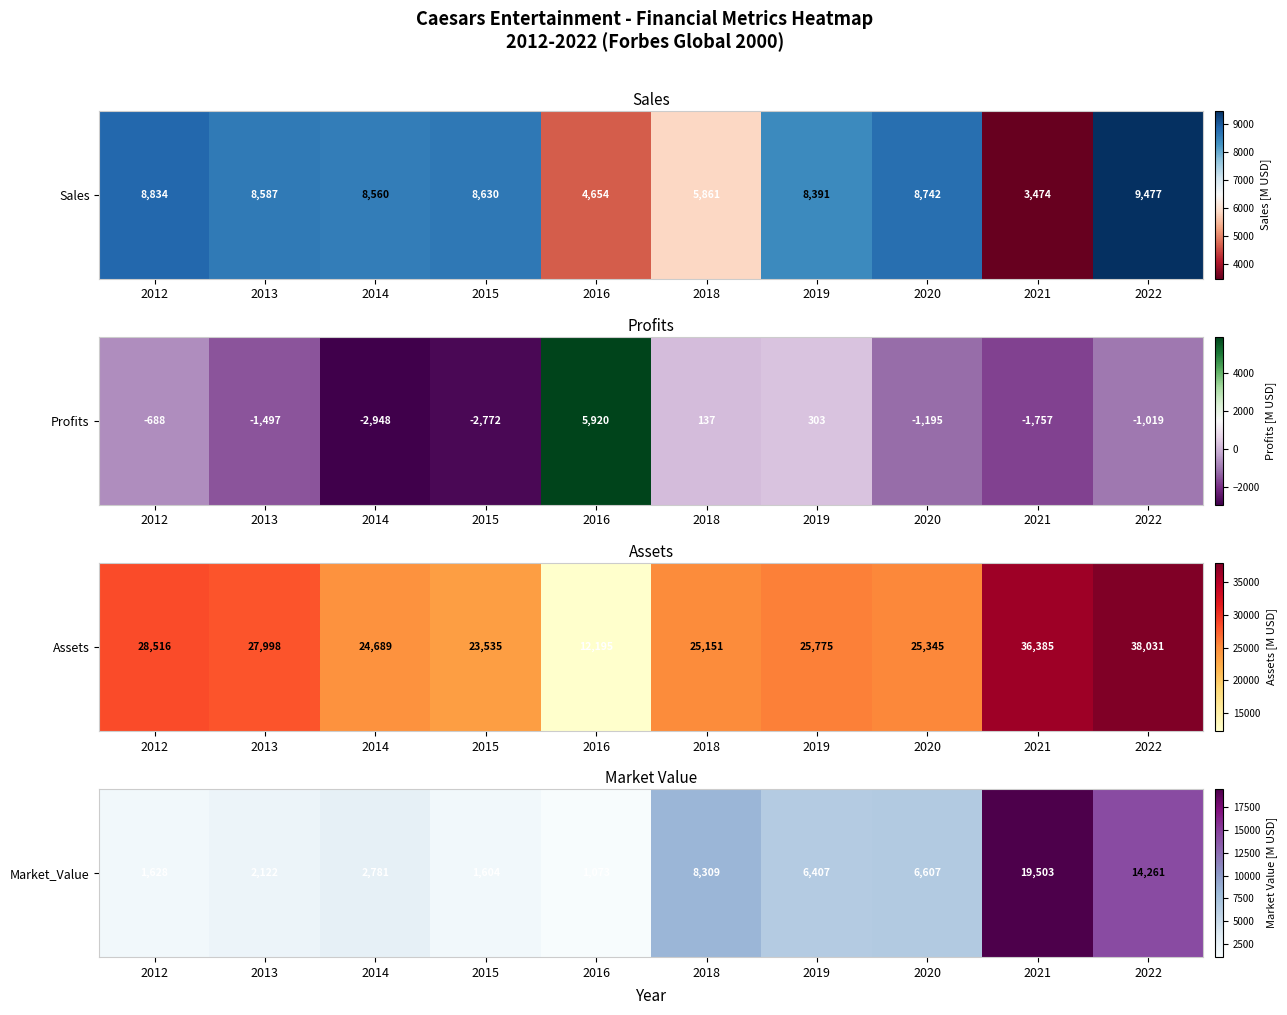

Count the number of data series in this chart.

1